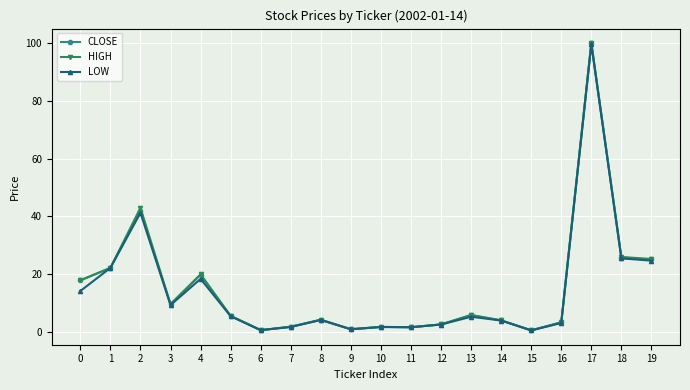

What is the average value of the HIGH series?

14.9